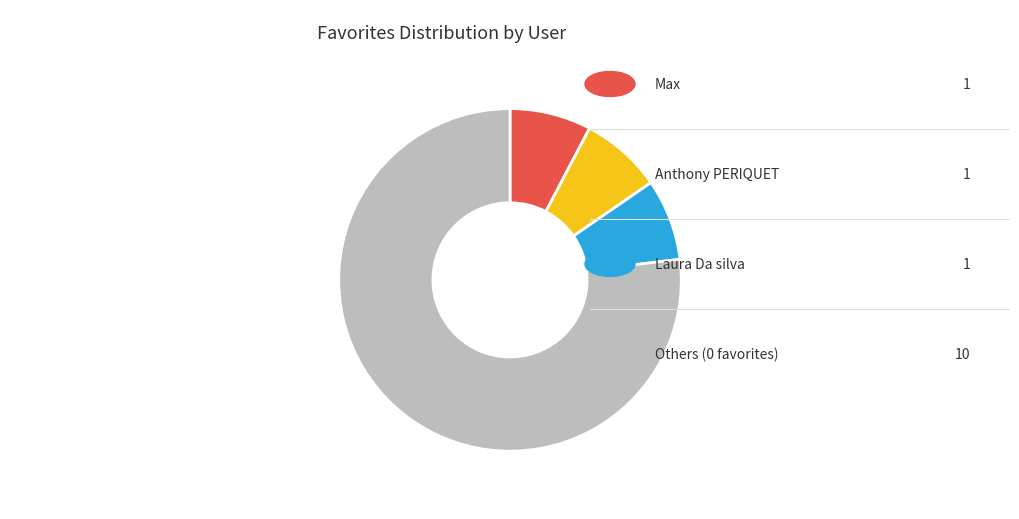

Does any single category account for the majority?

Yes